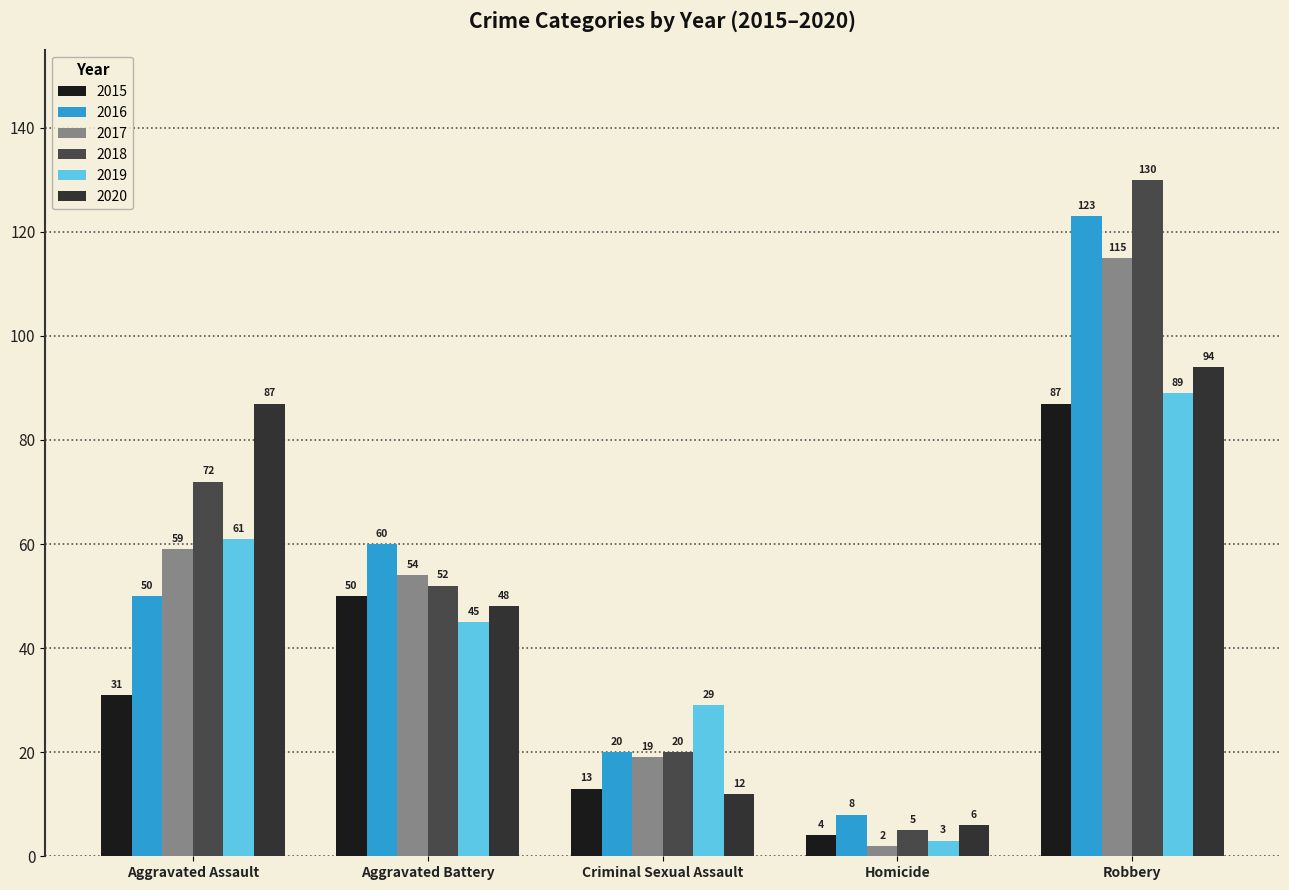

Does the chart contain any negative values?

No